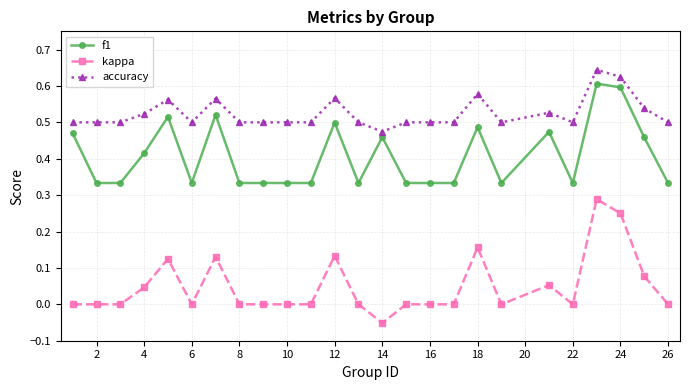

What is the sum of all accuracy values?

13.1